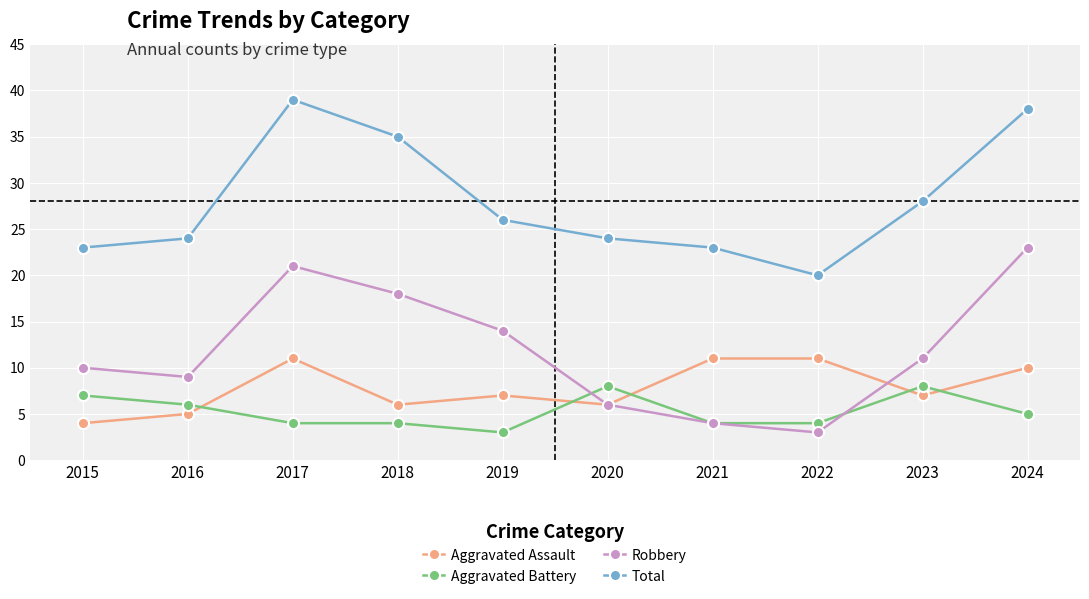

Is the value of Total at 2022 greater than the value of Robbery at 2023?

Yes